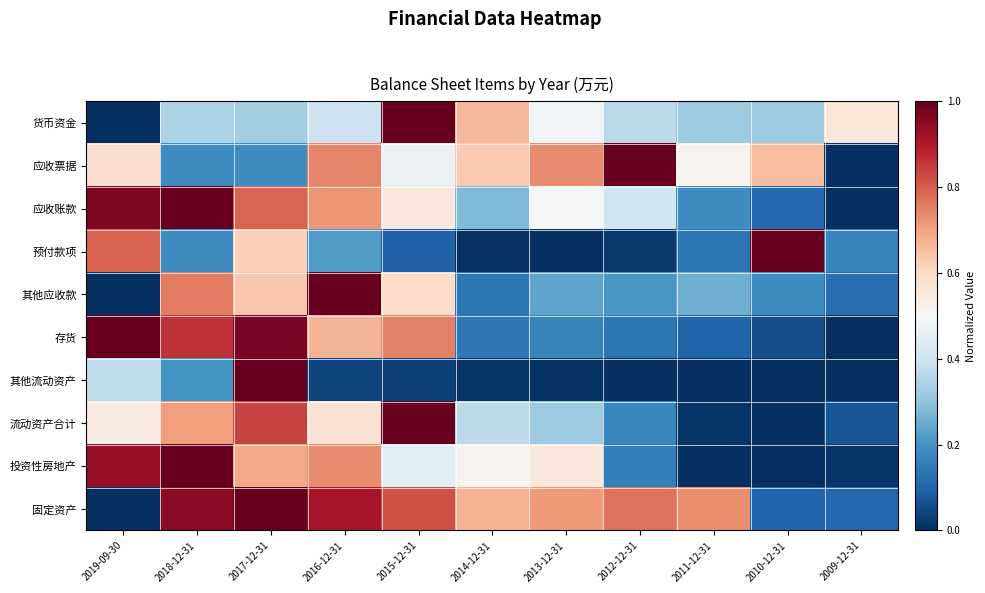

At 2010-12-31, list the series in order from largest to smallest.

预付款项, 应收票据, 货币资金, 其他应收款, 应收账款, 固定资产, 存货, 其他流动资产, 流动资产合计, 投资性房地产